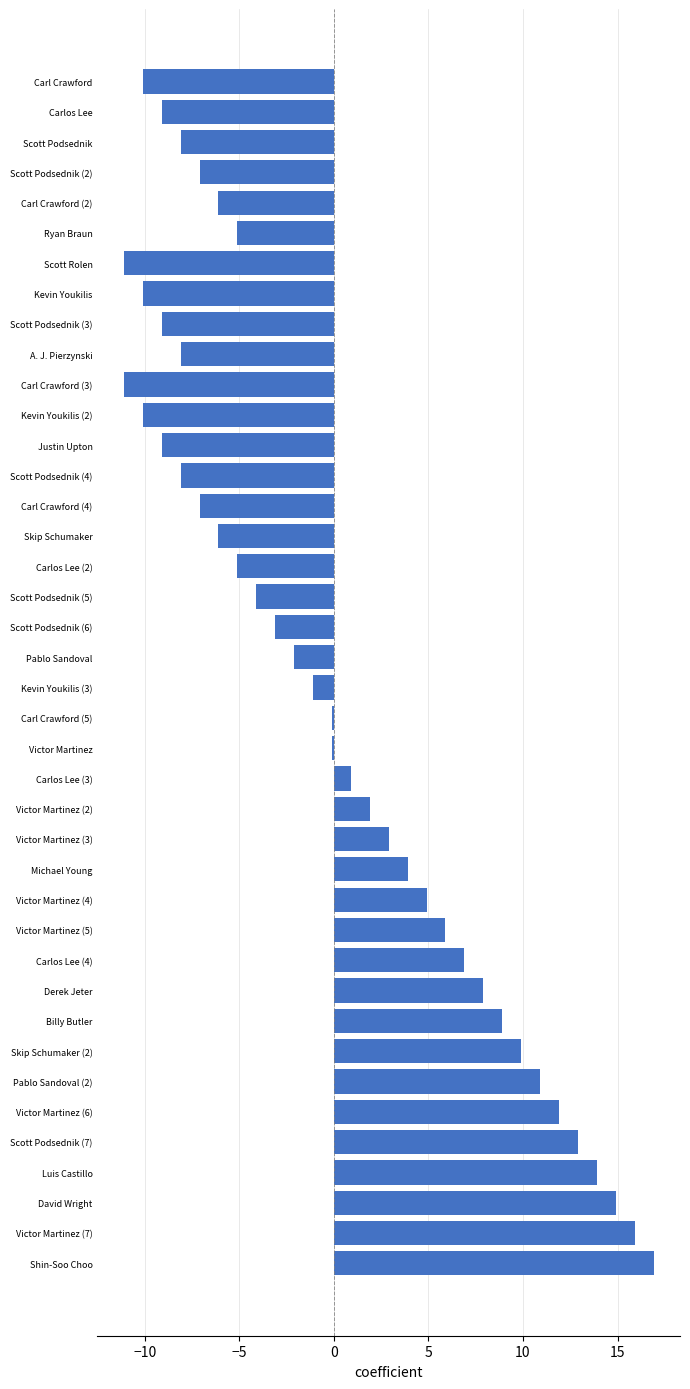

The value at Carlos Lee (3) is 0.9. True or false?

True